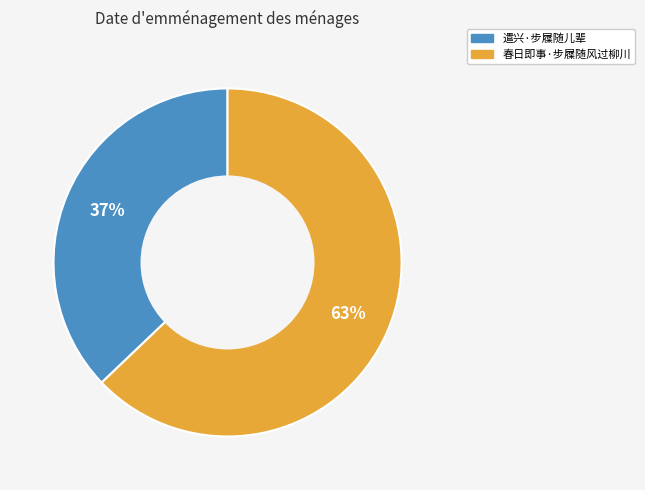

Does any single category account for the majority?

Yes